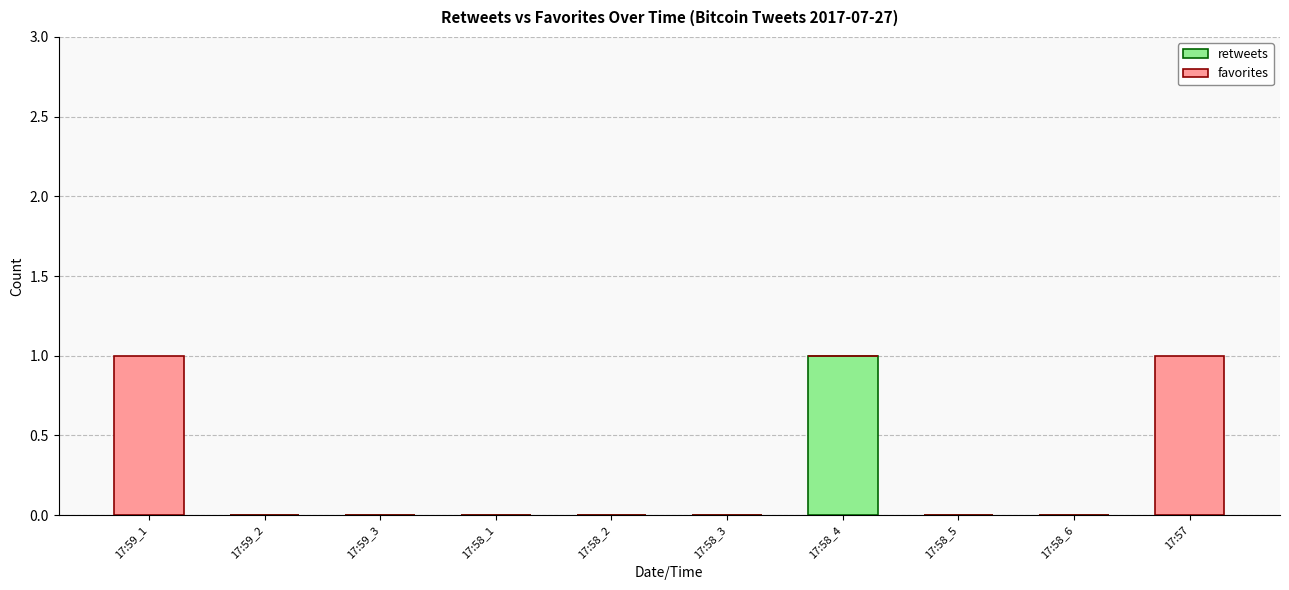

At which label does retweets reach its peak?

17:58_4